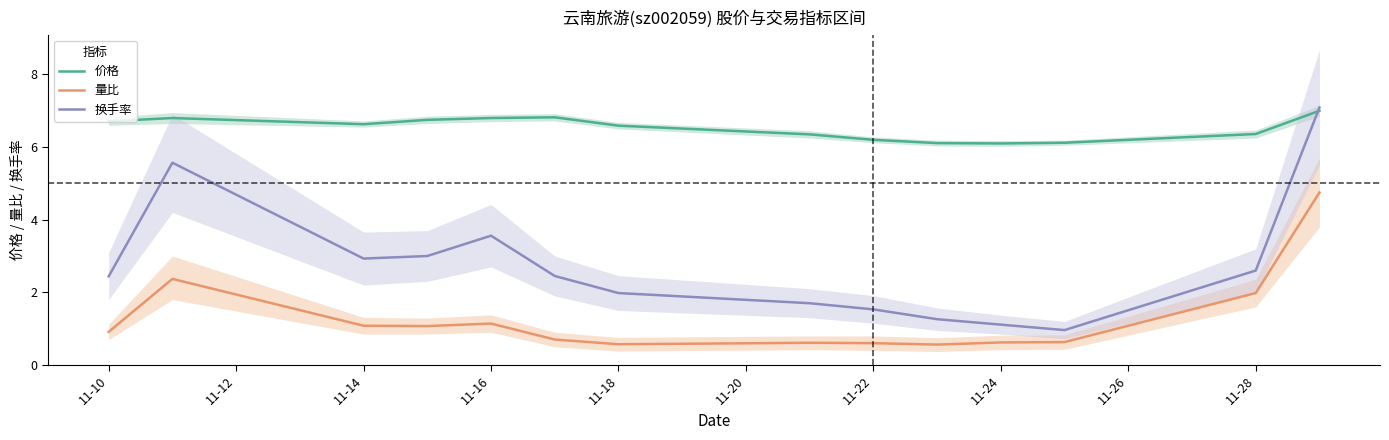

The value of 量比 at 11-18 is 0.6. True or false?

True